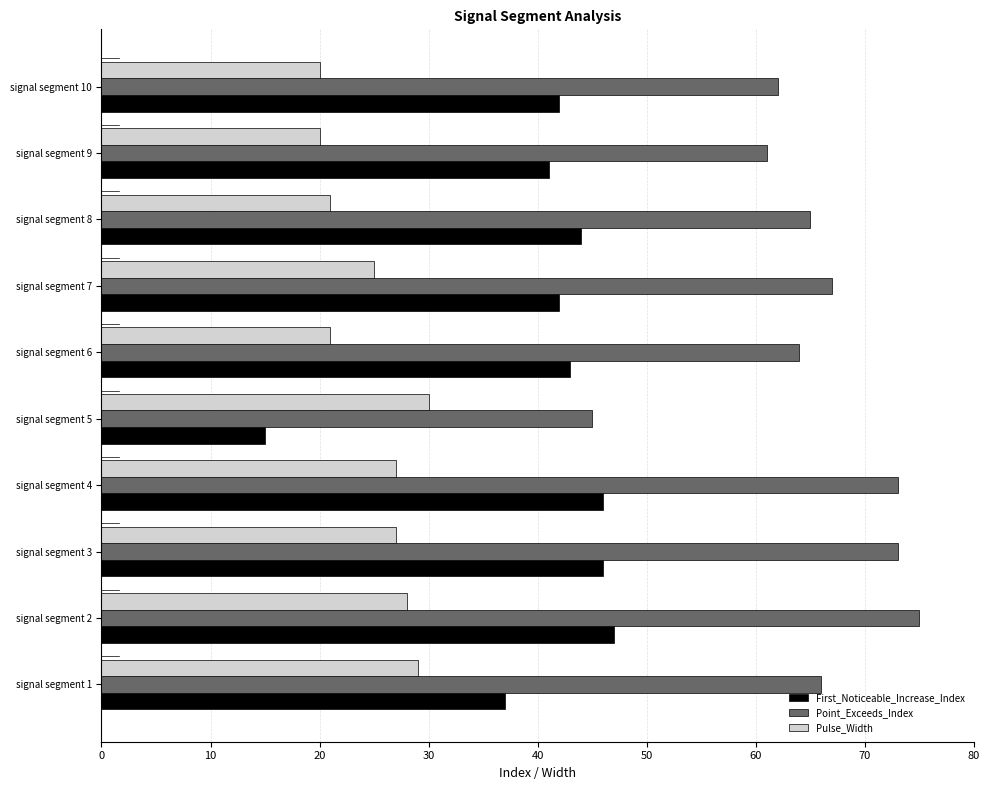

Read the First_Noticeable_Increase_Index value at signal segment 5.

15